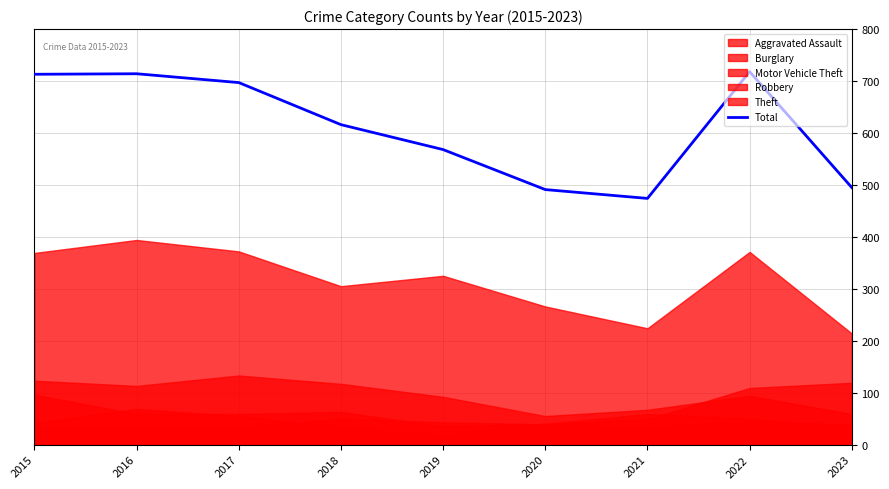

What is the value of the 4th point from the left?

616